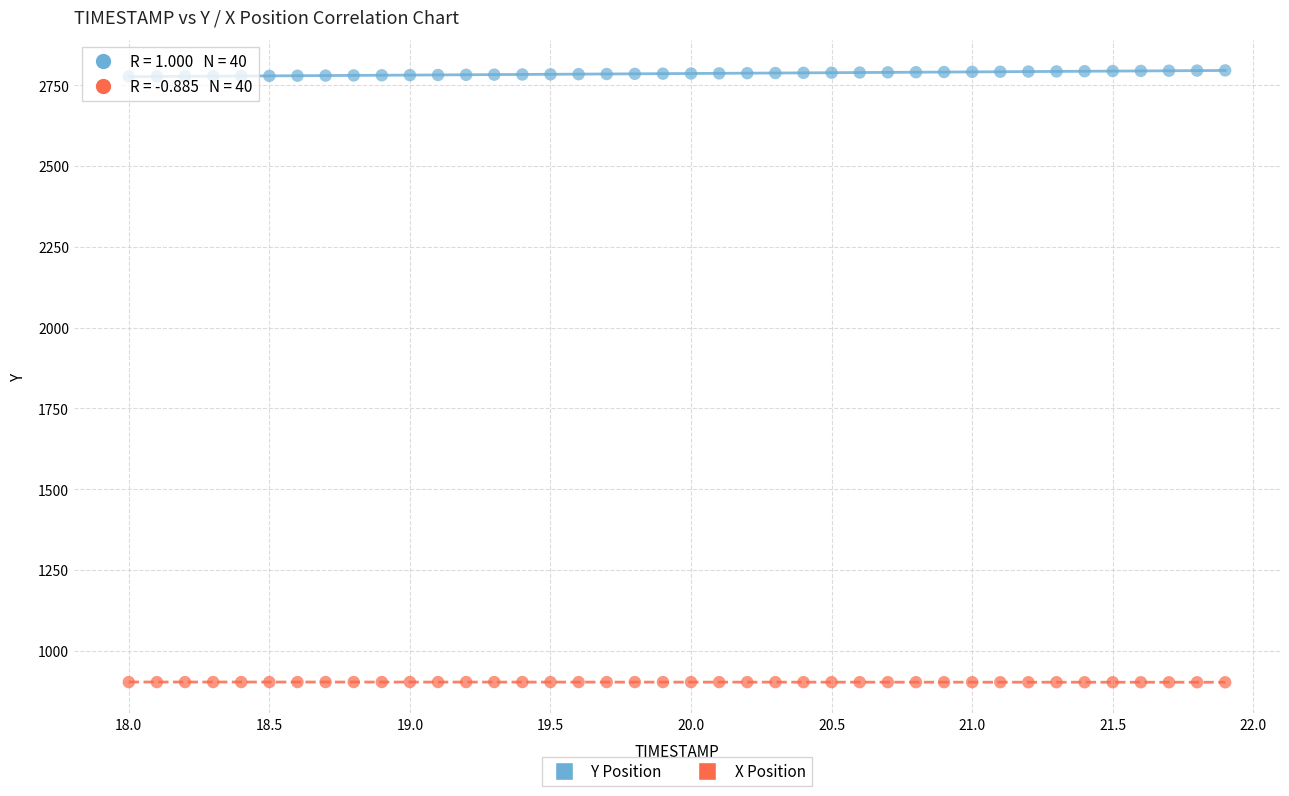

Across all data points, what is the range of Y values (max minus min)?

1894.2